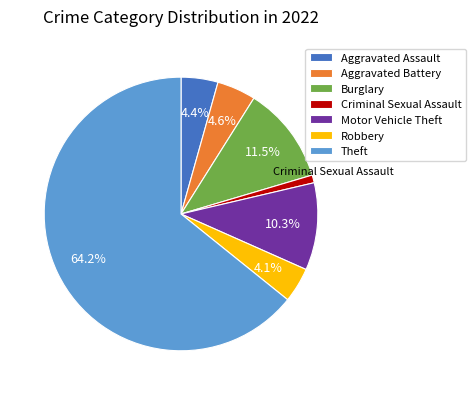

Between Aggravated Battery and Burglary, which is larger?

Burglary